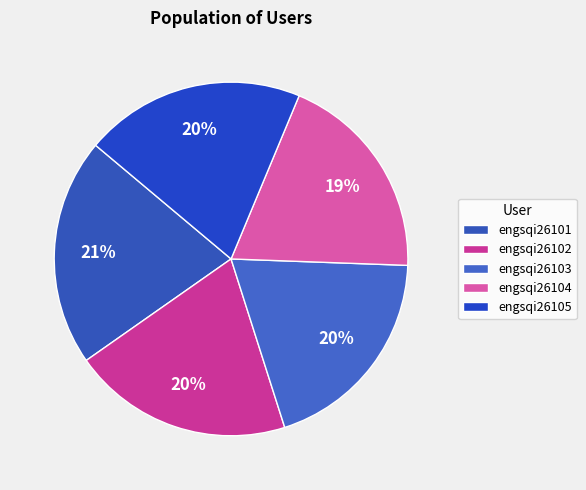

The engsqi26105 slice represents 35% of the pie. True or false?

False